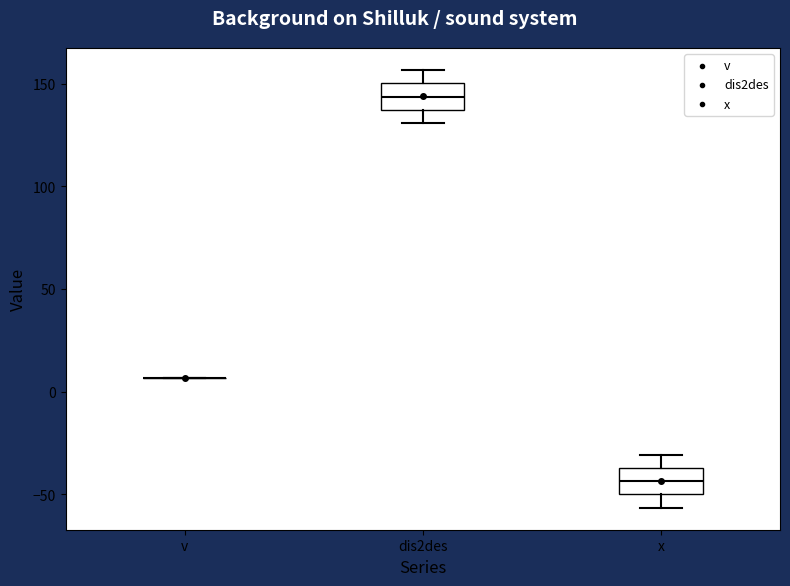

Where is the upper edge of the box for x on the y-axis? The values are not printed on the chart, so give them approximately, as read against the axis.

-35